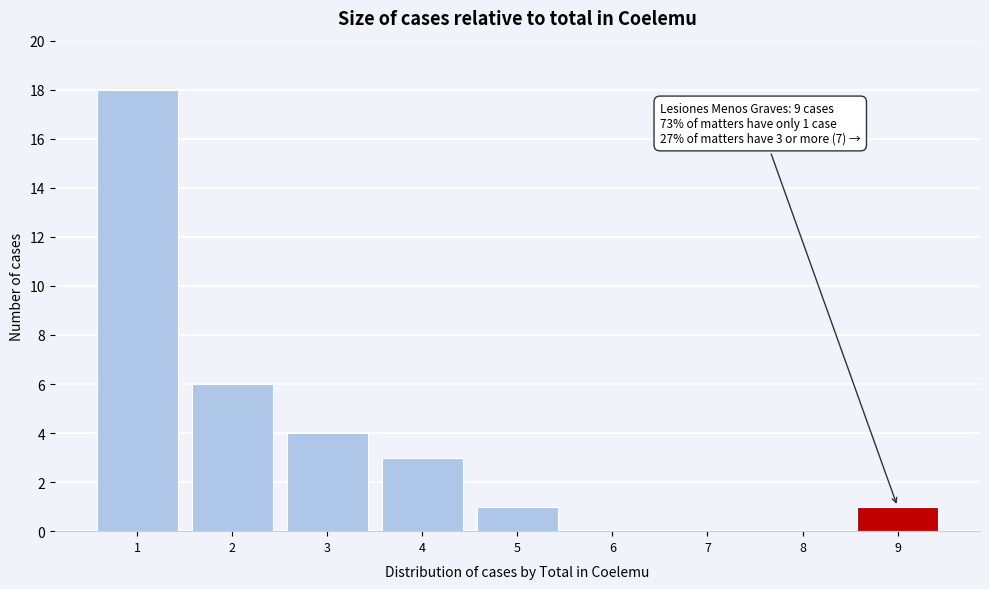

Over which range of the x-axis is the bar tallest?

0.5 to 1.5